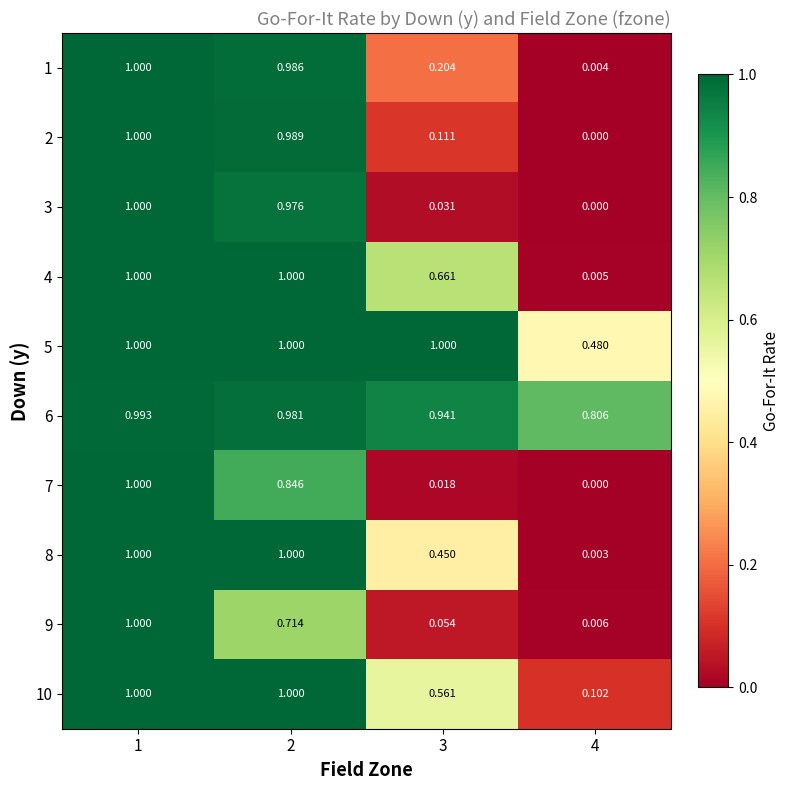

Reading left to right, extract all data points from this chart.

1: 1=1.0	2=1.0	3=0.2	4=0.0
2: 1=1.0	2=1.0	3=0.1	4=0.0
3: 1=1.0	2=1.0	3=0.0	4=0.0
4: 1=1.0	2=1.0	3=0.7	4=0.0
5: 1=1.0	2=1.0	3=1.0	4=0.5
6: 1=1.0	2=1.0	3=0.9	4=0.8
7: 1=1.0	2=0.8	3=0.0	4=0.0
8: 1=1.0	2=1.0	3=0.5	4=0.0
9: 1=1.0	2=0.7	3=0.1	4=0.0
10: 1=1.0	2=1.0	3=0.6	4=0.1